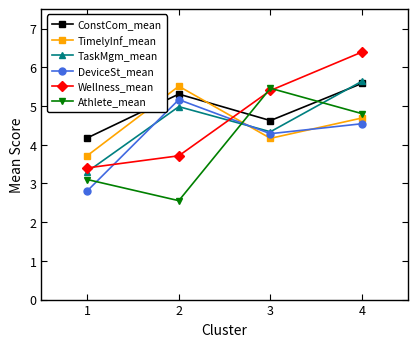

Which category has the lowest value in the DeviceSt_mean series?

1